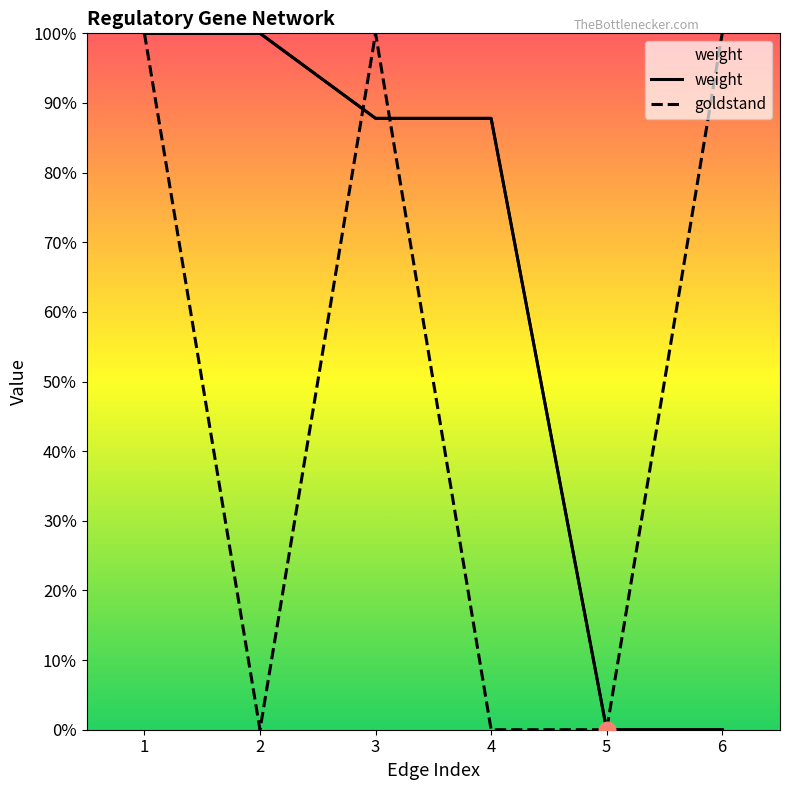

How many times do goldstand and weight cross each other?

2